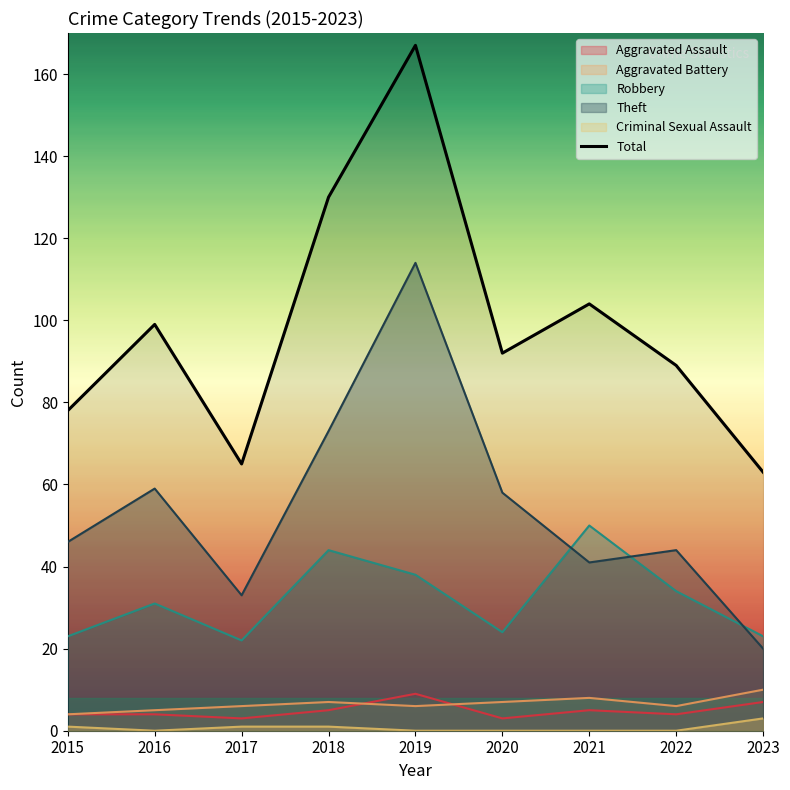

What is the lowest value of the Aggravated Battery series?

4